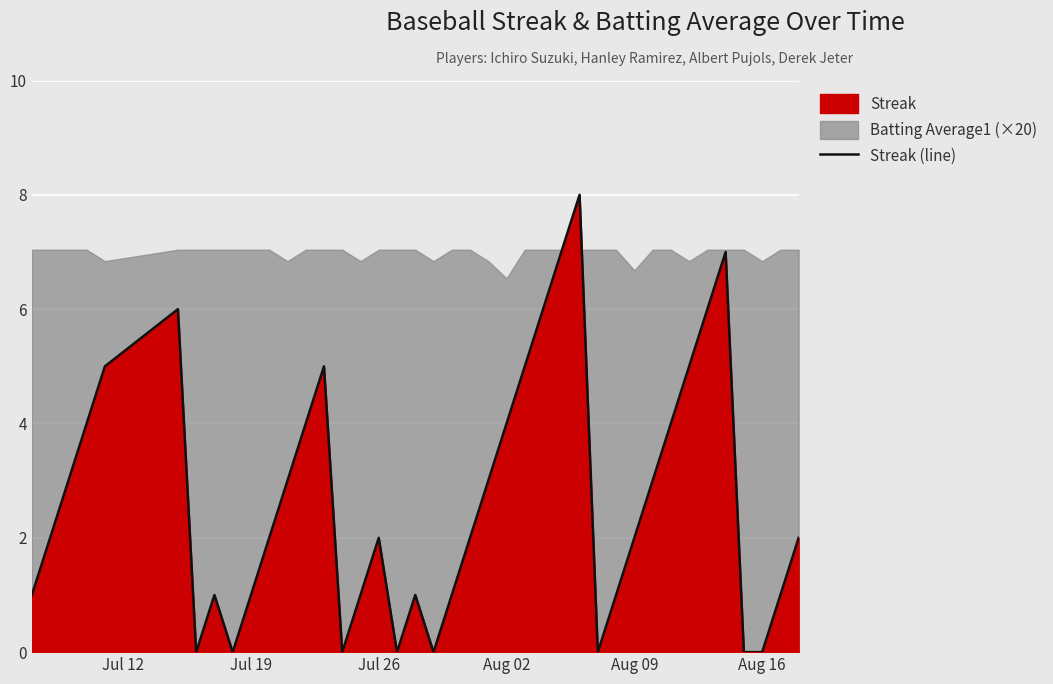

How many interior local valleys (lower than both neighbors) does the data have?

6